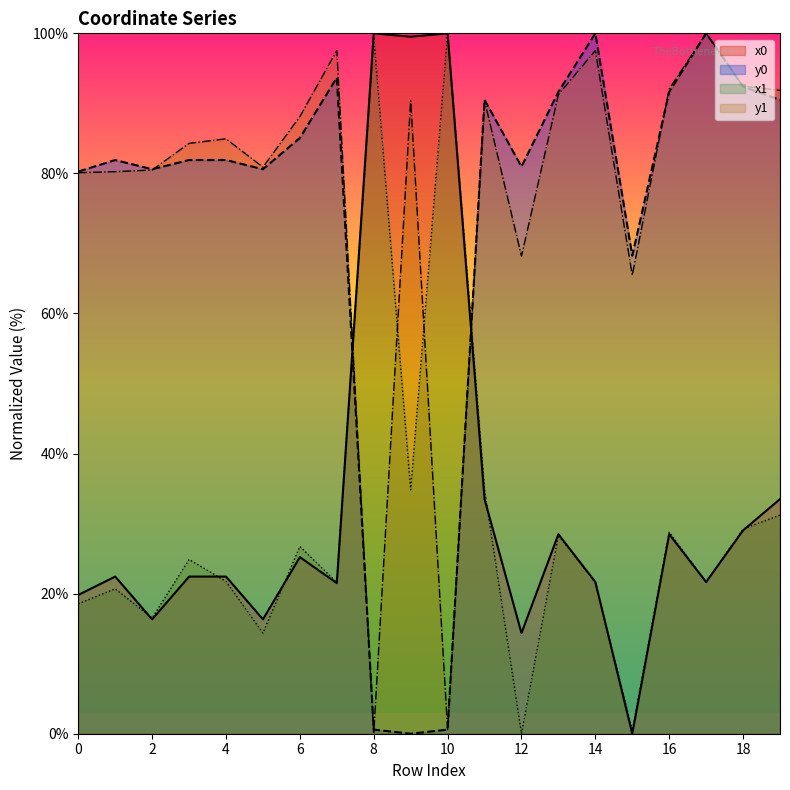

In x1, how many points are lower than both neighbors (excluding endpoints)?

7